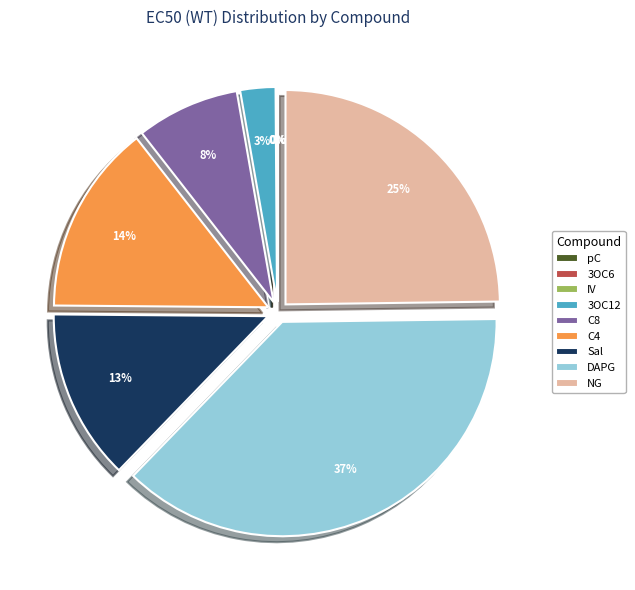

To the nearest percent, what is the difference between the largest and smallest slice percentages?

37%